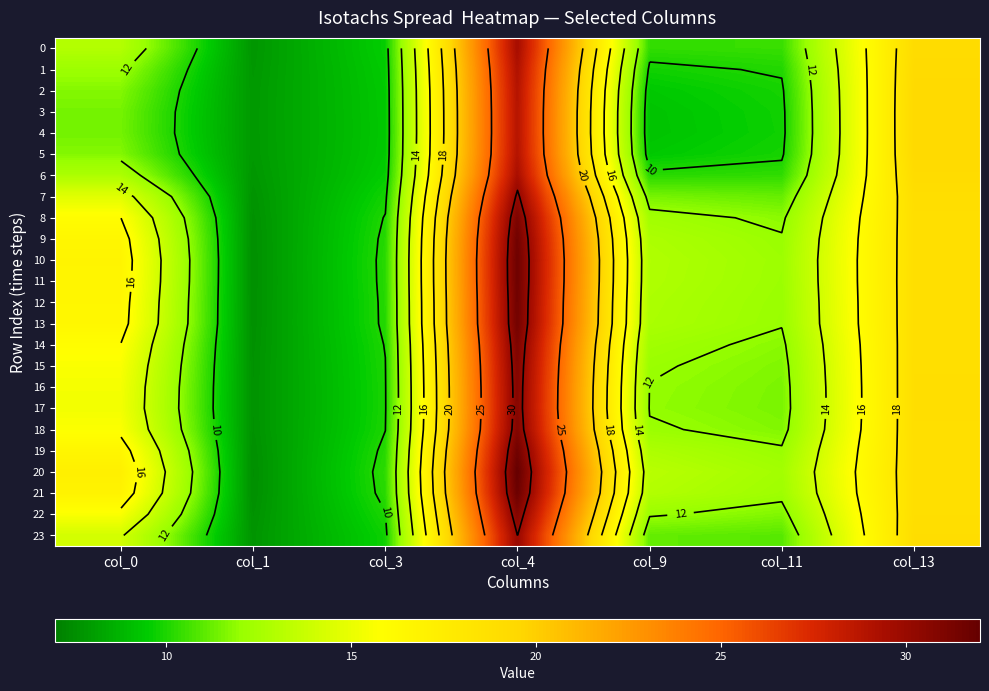

Which category has the lowest value in the 1 series?

col_1